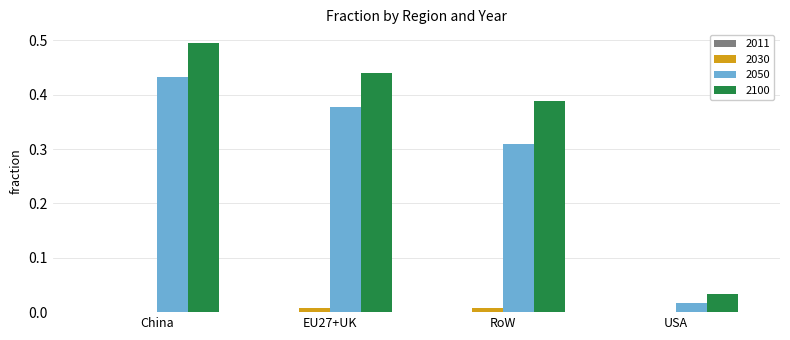

At which category does the chart reach its peak across all series?

China